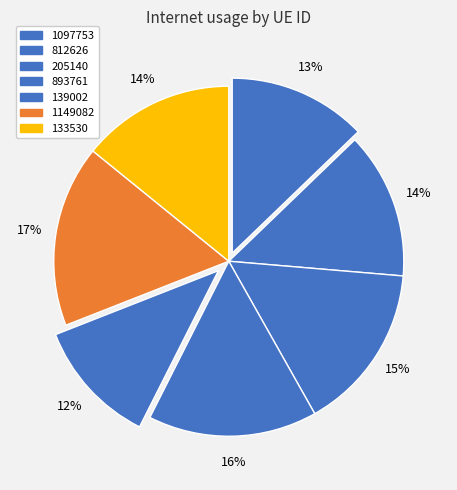

Which has a higher value, 139002 or 205140?

205140